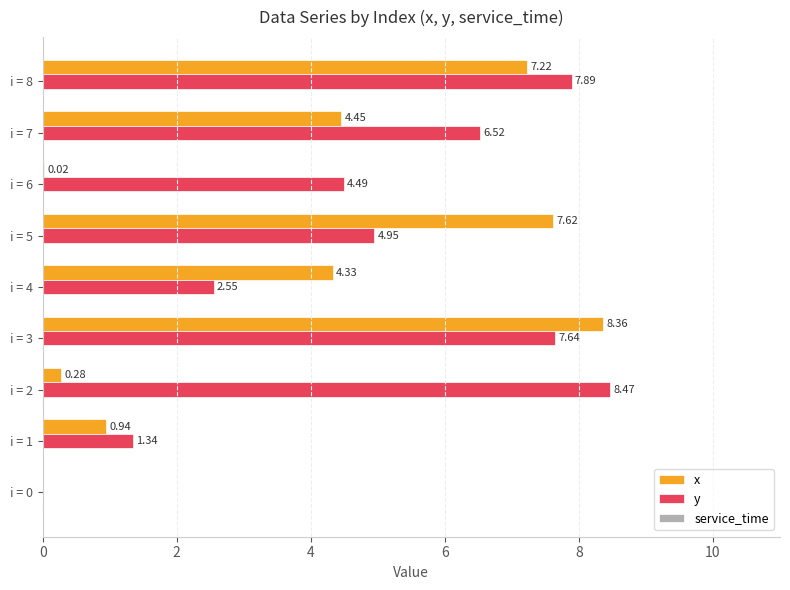

Between i = 0 and i = 7, which series saw the biggest shift?

y